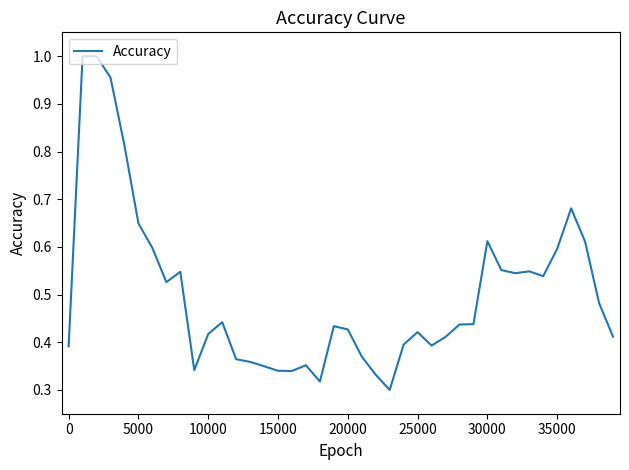

How many lines are shown in the chart?

1